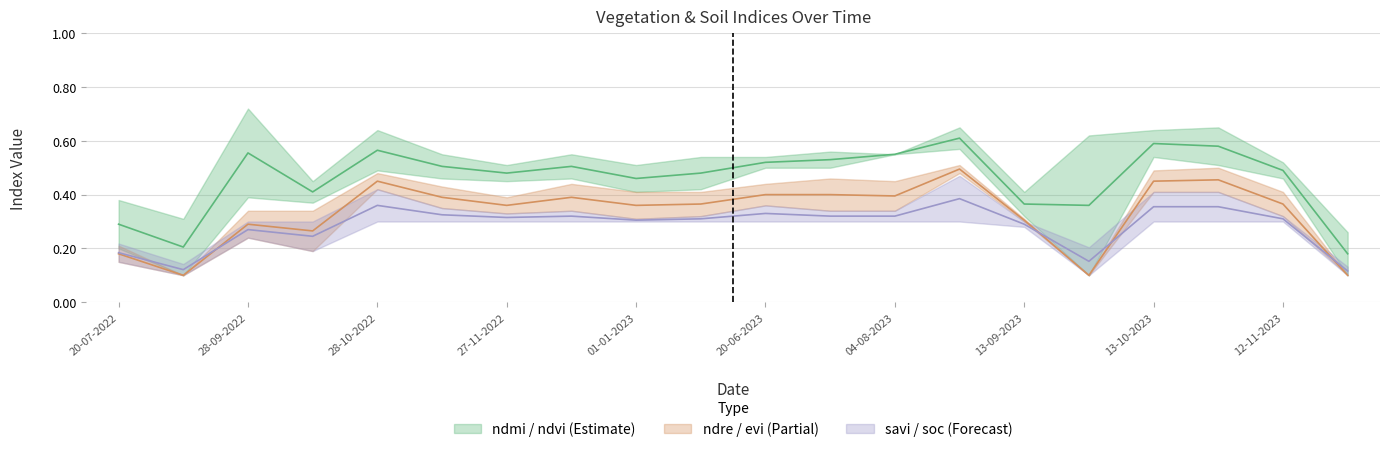

How many interior local valleys does the savi series have?

5